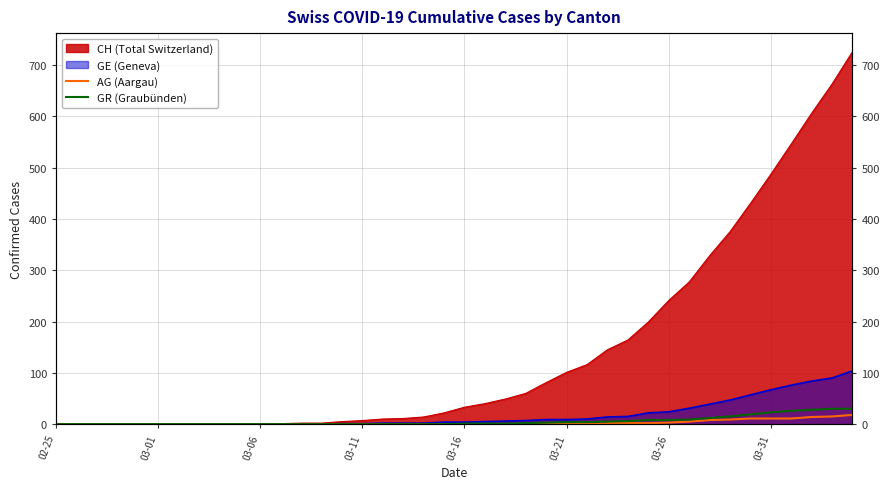

How many values in the GR (Graubünden) series are below 1?

20